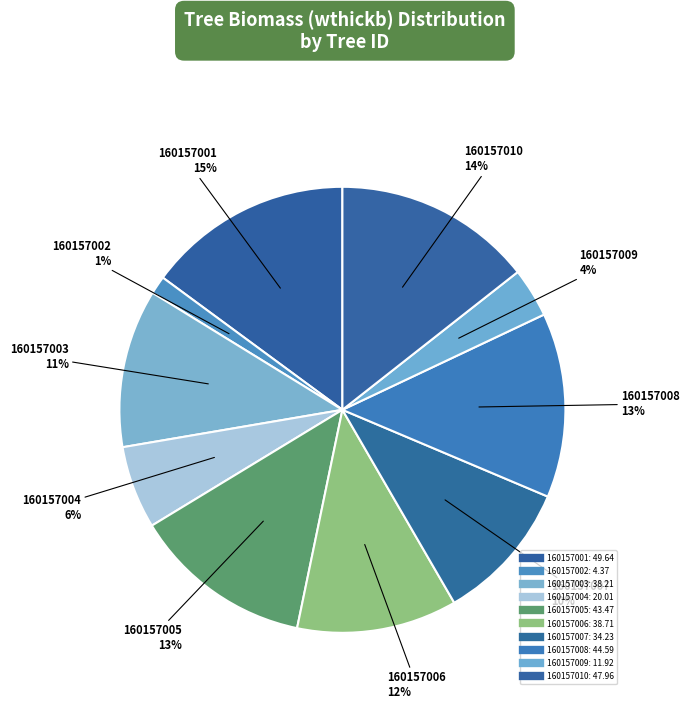

How many slices are in this pie chart?

10